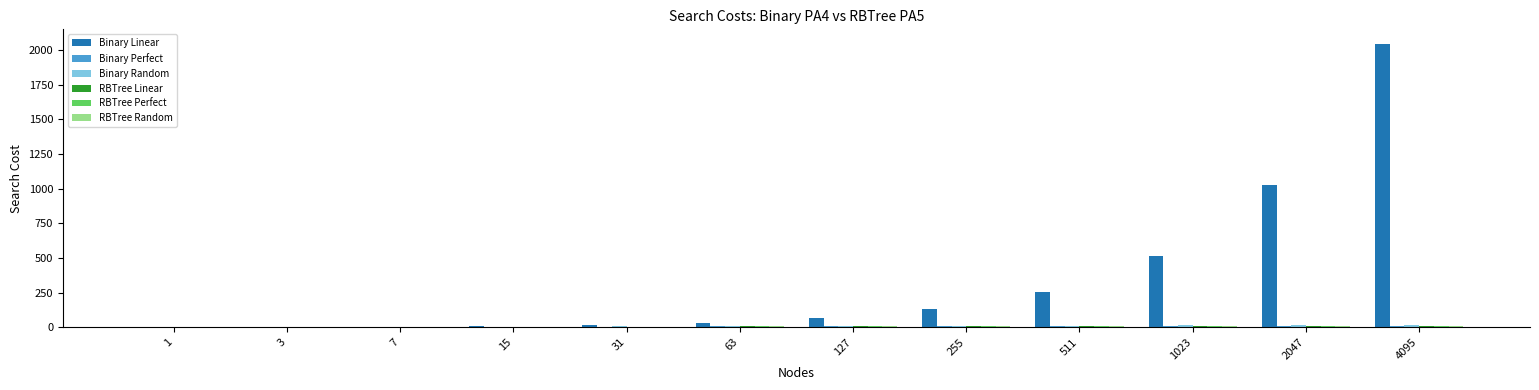

How many groups of bars are there?

12